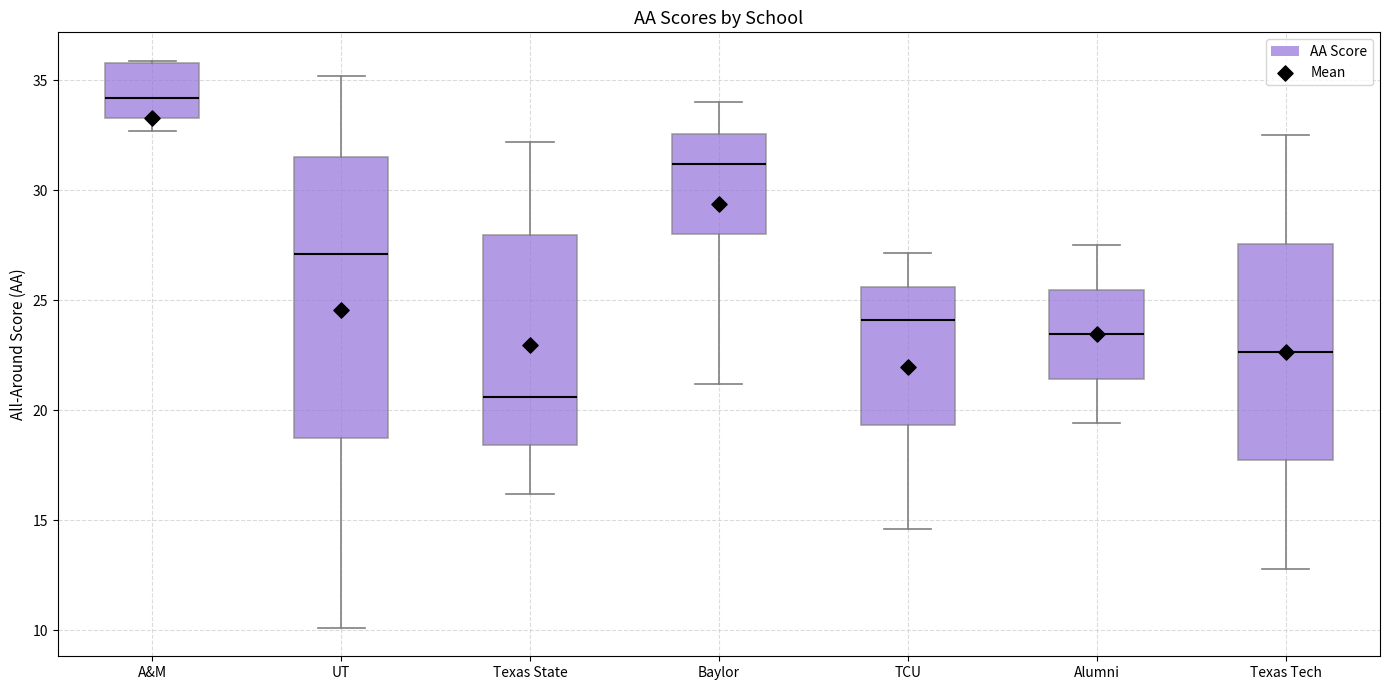

Reading left to right, transcribe this box plot: for each box, give where its median line is, the range the box spans, and where its two whiskers end, as read against the y-axis. The values are not printed on the chart, so give them approximately, as read against the axis.

A&M: median 34.0, box 33.5 to 36.0, whiskers 32.5 to 36.0
UT: median 27.0, box 18.5 to 31.5, whiskers 10.0 to 35.0
Texas State: median 20.5, box 18.5 to 28.0, whiskers 16.0 to 32.0
Baylor: median 31.0, box 28.0 to 32.5, whiskers 21.0 to 34.0
TCU: median 24.0, box 19.5 to 25.5, whiskers 14.5 to 27.0
Alumni: median 23.5, box 21.5 to 25.5, whiskers 19.5 to 27.5
Texas Tech: median 22.5, box 17.5 to 27.5, whiskers 13.0 to 32.5